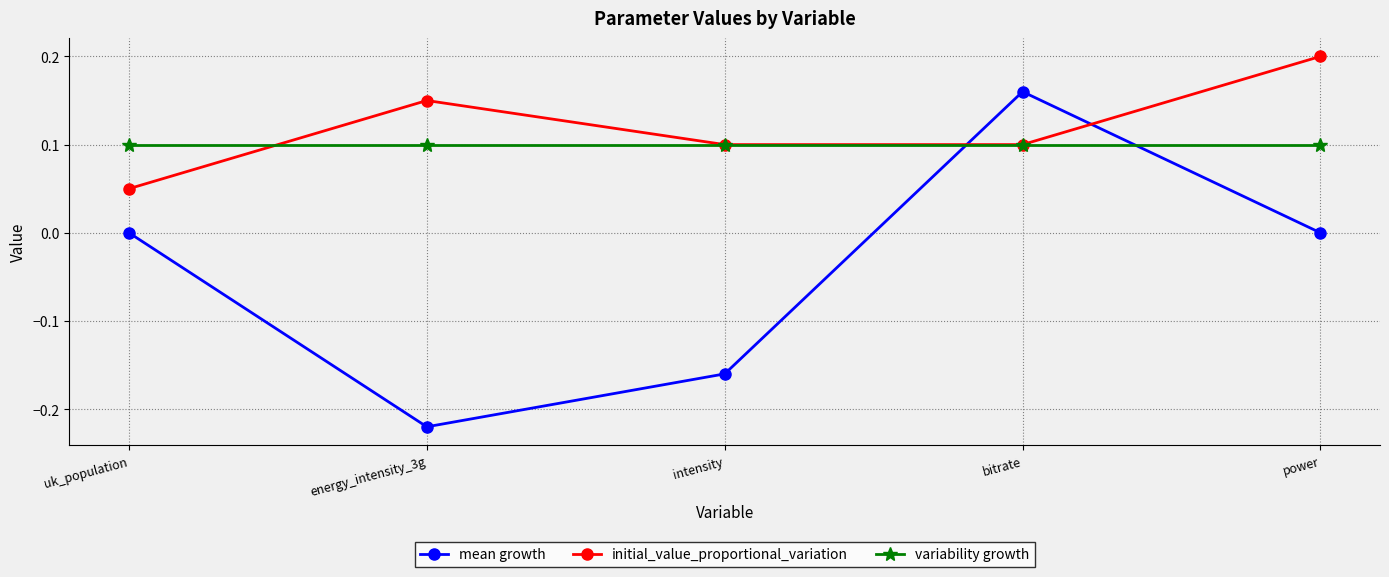

What is the label of the 3rd point from the right?

intensity